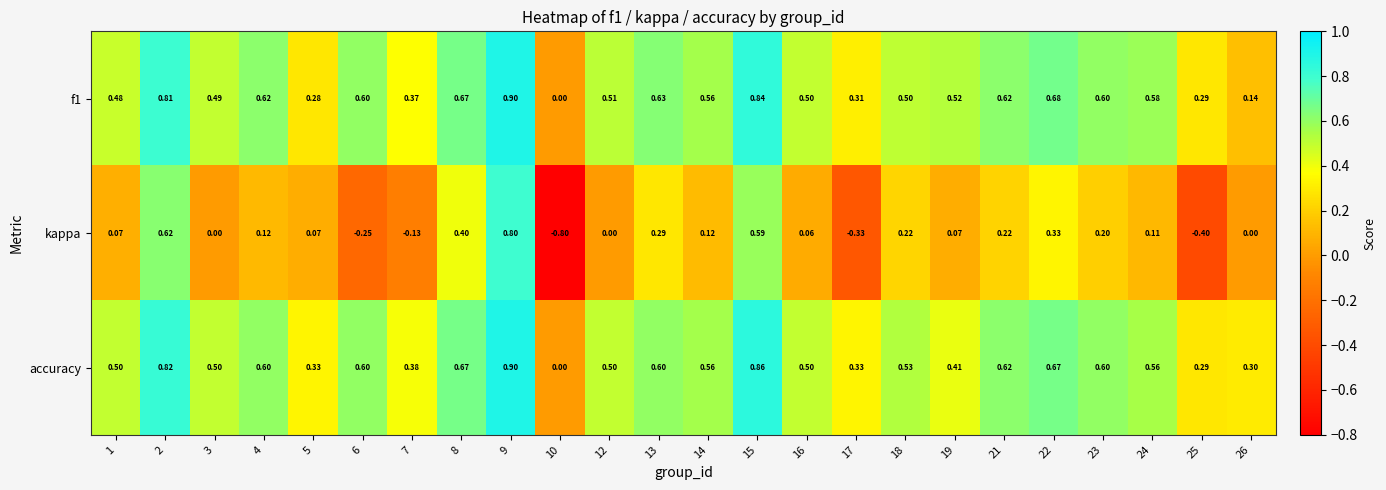

Is the value of f1 at 14 greater than the value of kappa at 4?

Yes